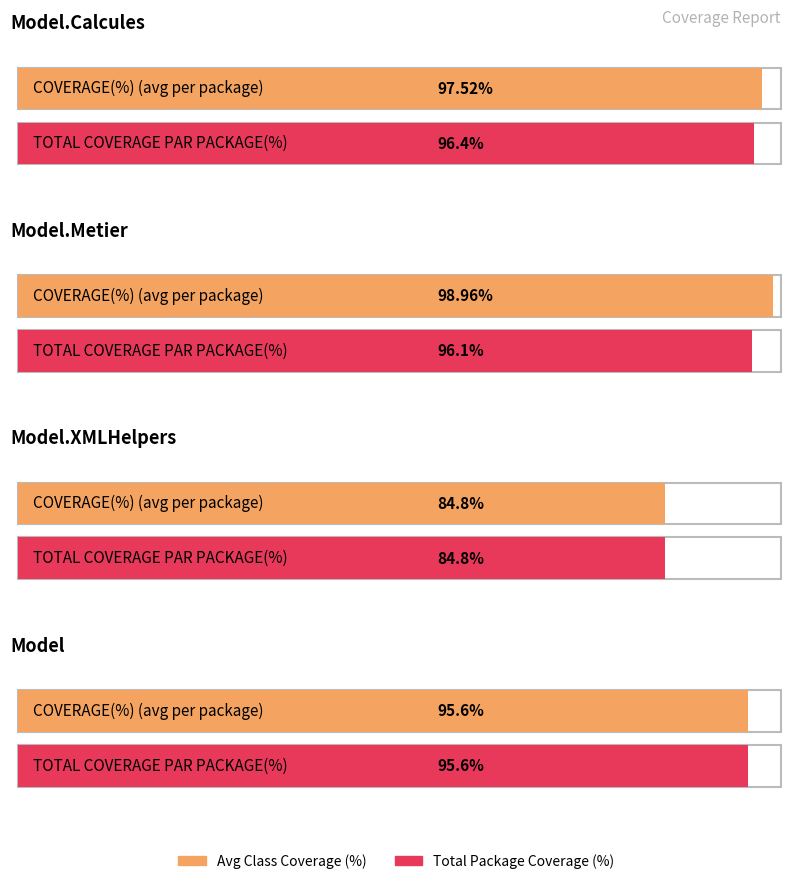

At which label does TOTAL COVERAGE PAR PACKAGE(%) first exceed 96?

Model.Calcules